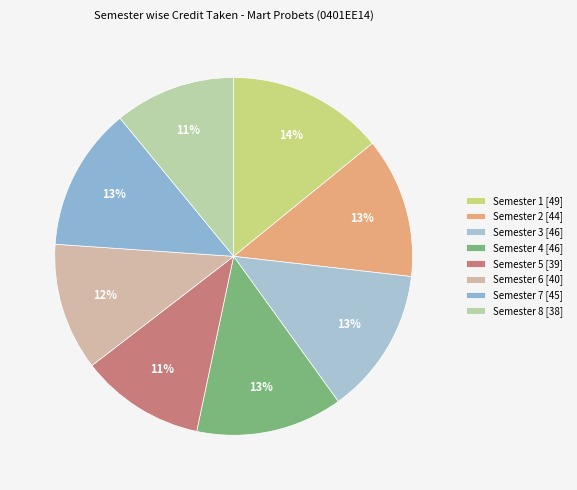

Does Semester 2 account for over 50% of the chart?

No